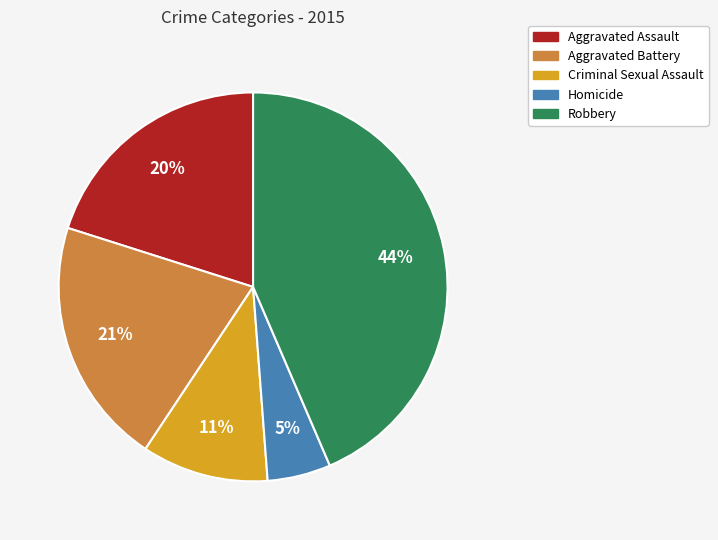

To the nearest percent, what portion does Criminal Sexual Assault represent?

11%